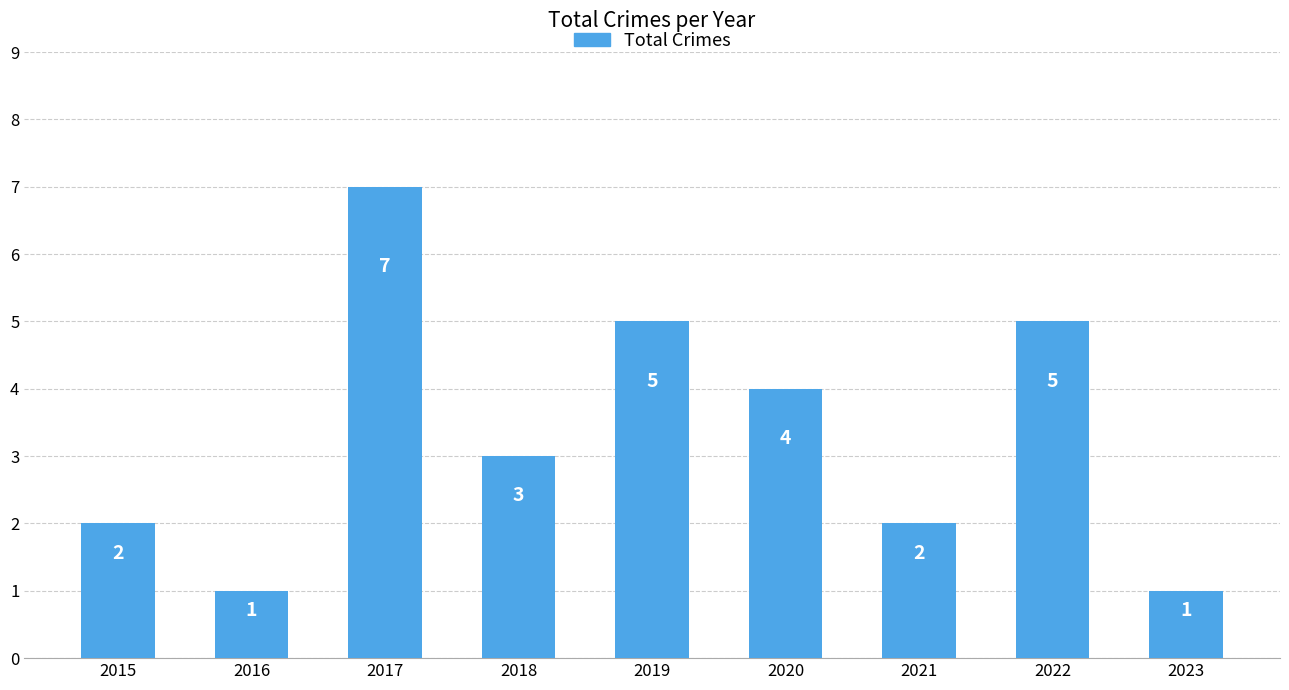

What is the sum of all values?

30